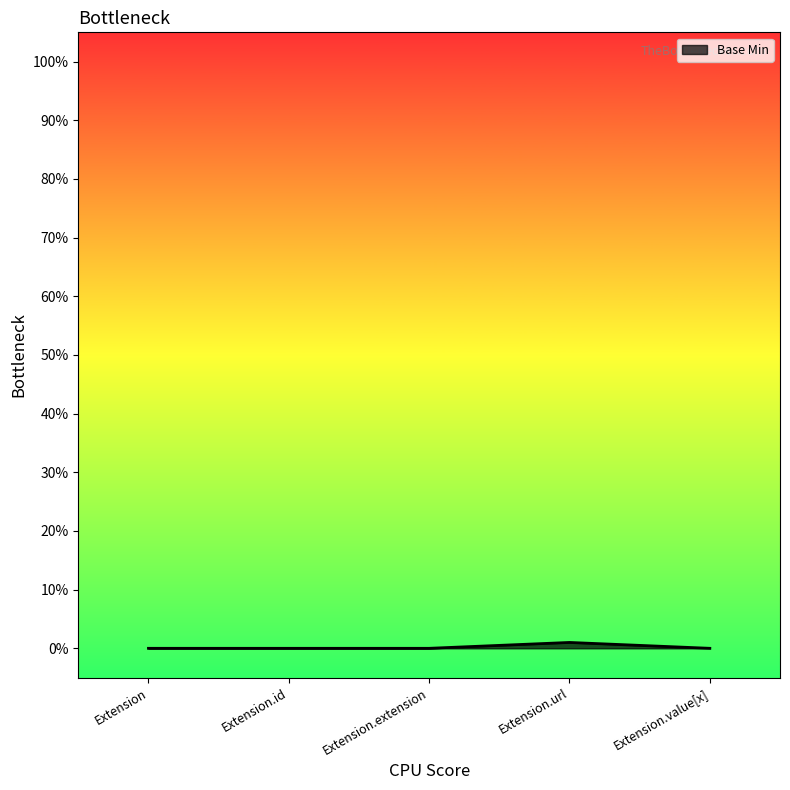

True or false: the data shows 0 at Extension.extension.

True